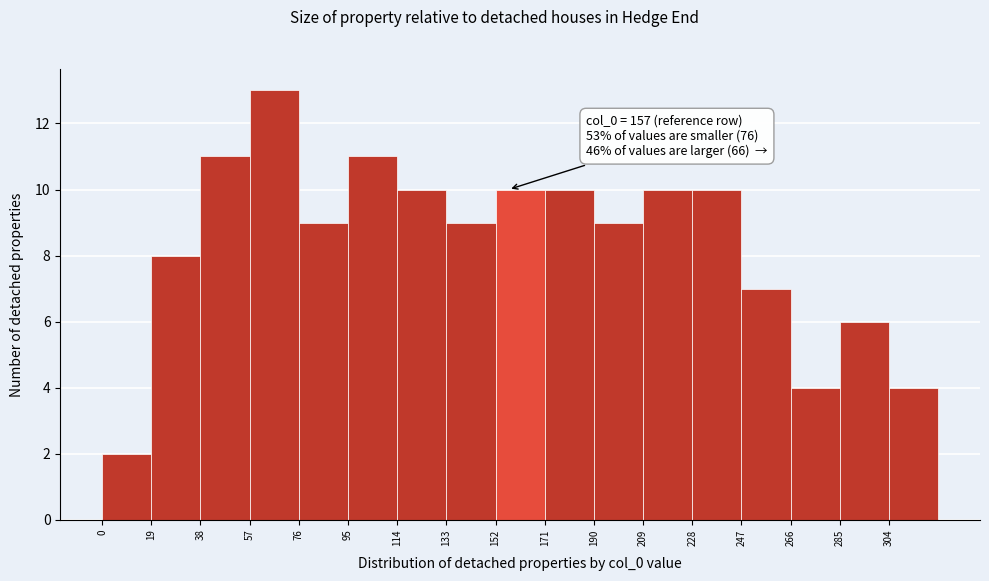

Over which range of the x-axis is the bar tallest?

57 to 76